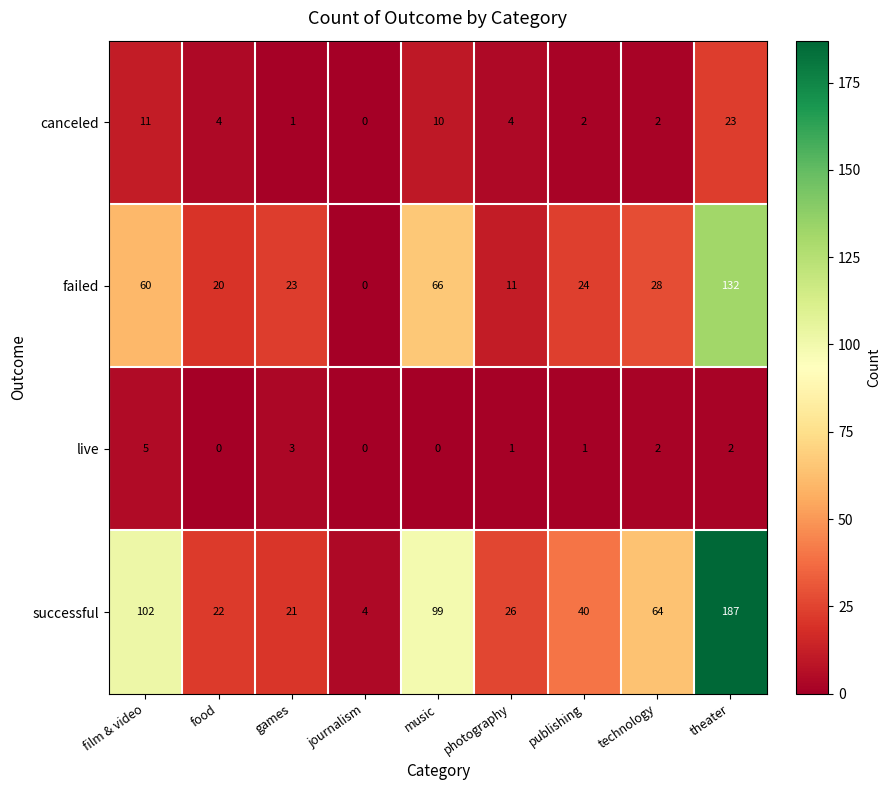

Where does the canceled series first go above 4?

film & video